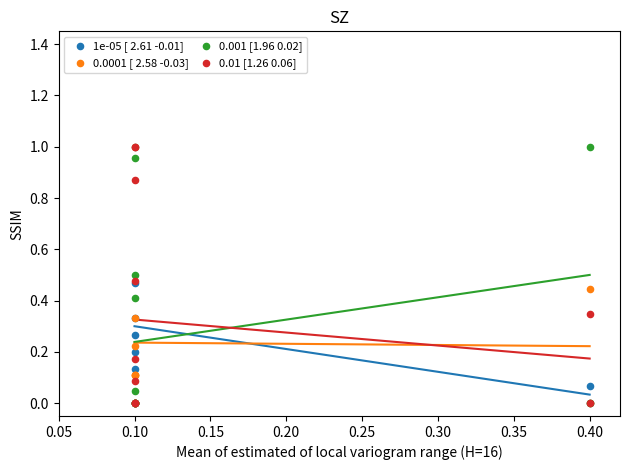

What are all the series names shown in the legend?

1e-05 [ 2.61 -0.01], 0.0001 [ 2.58 -0.03], 0.001 [1.96 0.02], 0.01 [1.26 0.06]